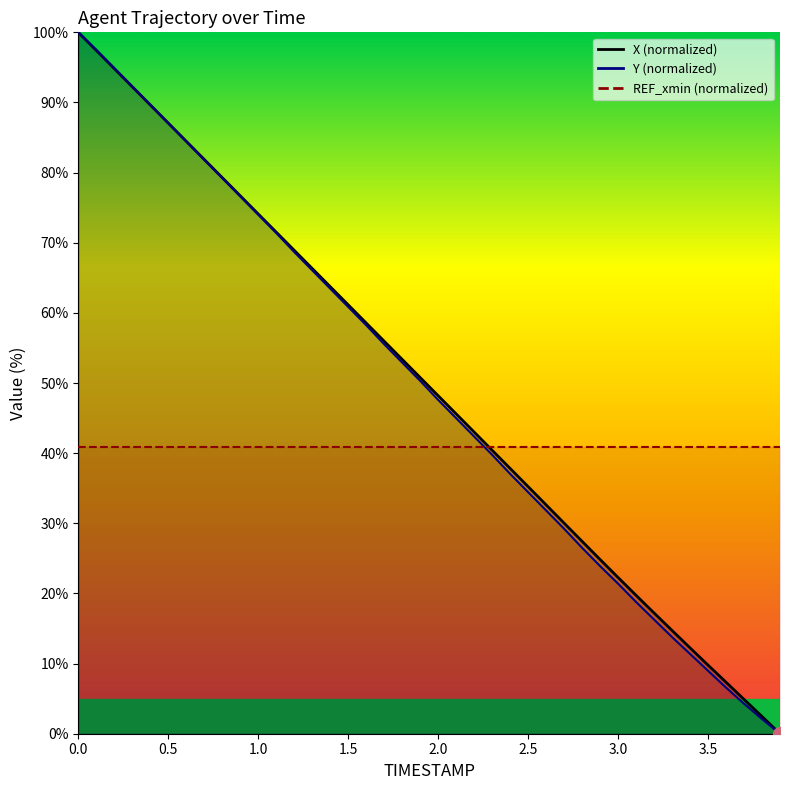

What is the label of the 16th point from the left?

1.5